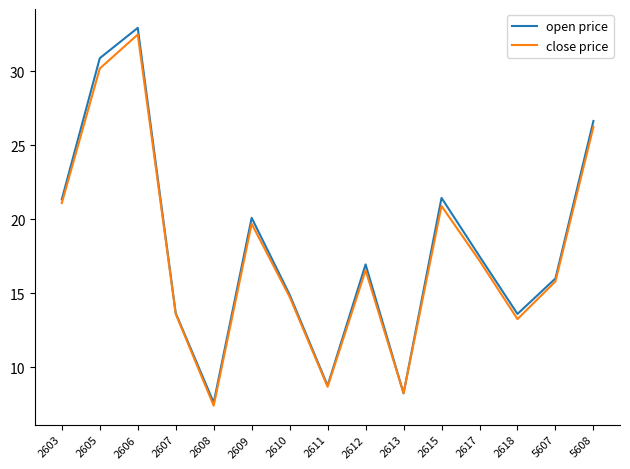

Between 2603 and 2606, which series saw the biggest shift?

open price